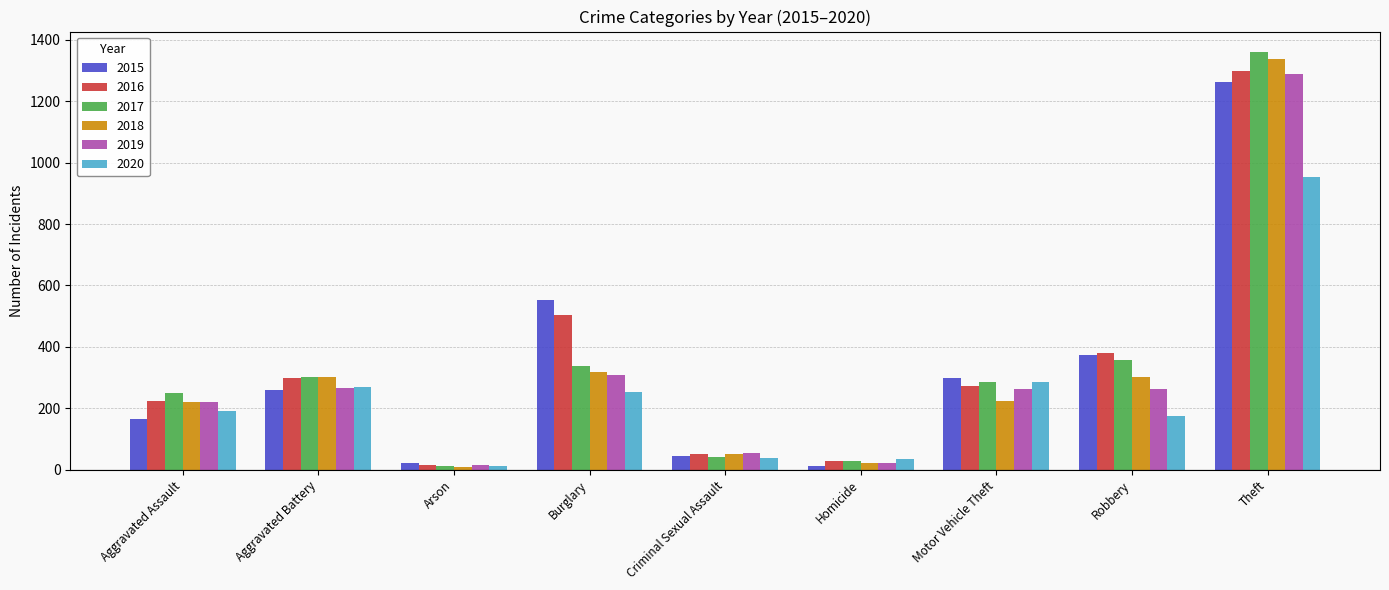

Count the number of data series in this chart.

6